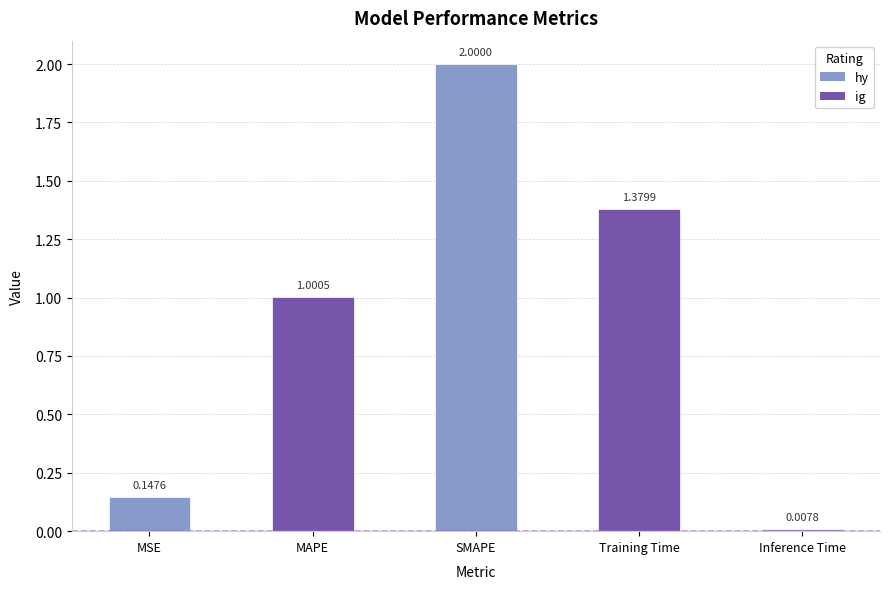

Which has a higher value, Inference Time or SMAPE?

SMAPE